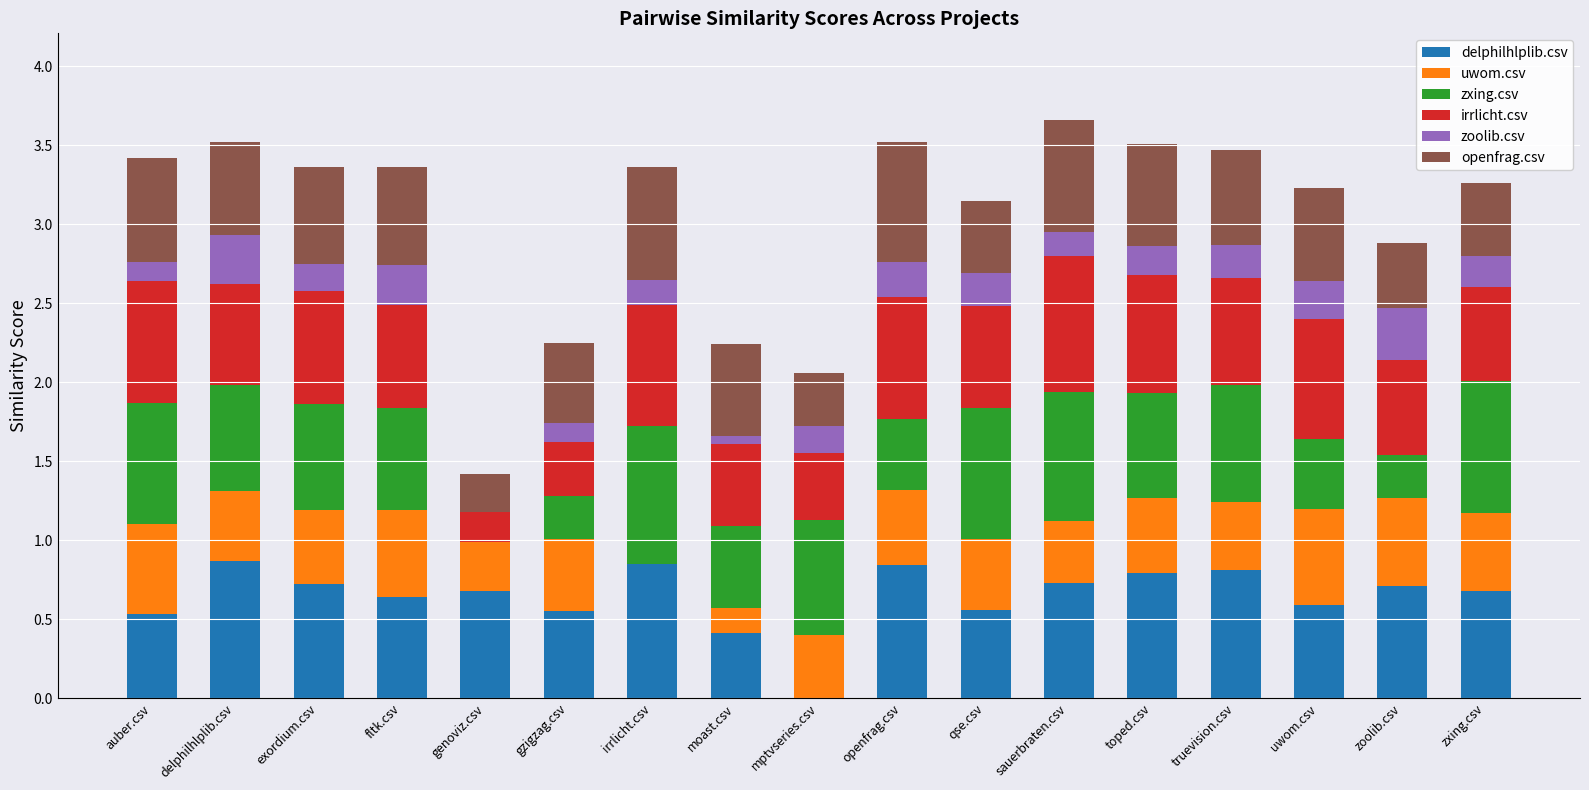

Count the number of categories in the chart.

17